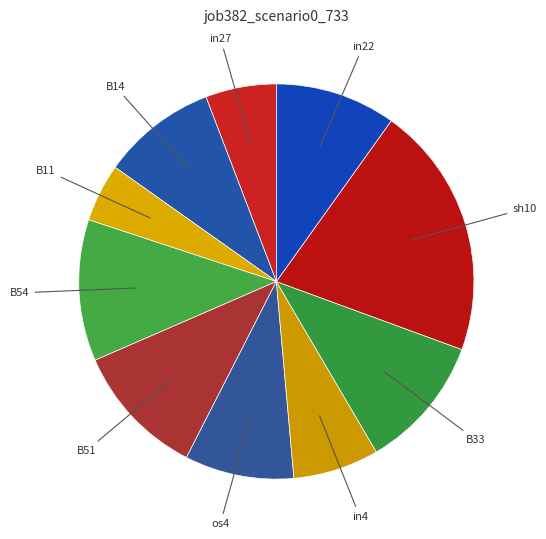

To the nearest percent, what is the average slice percentage?

10%